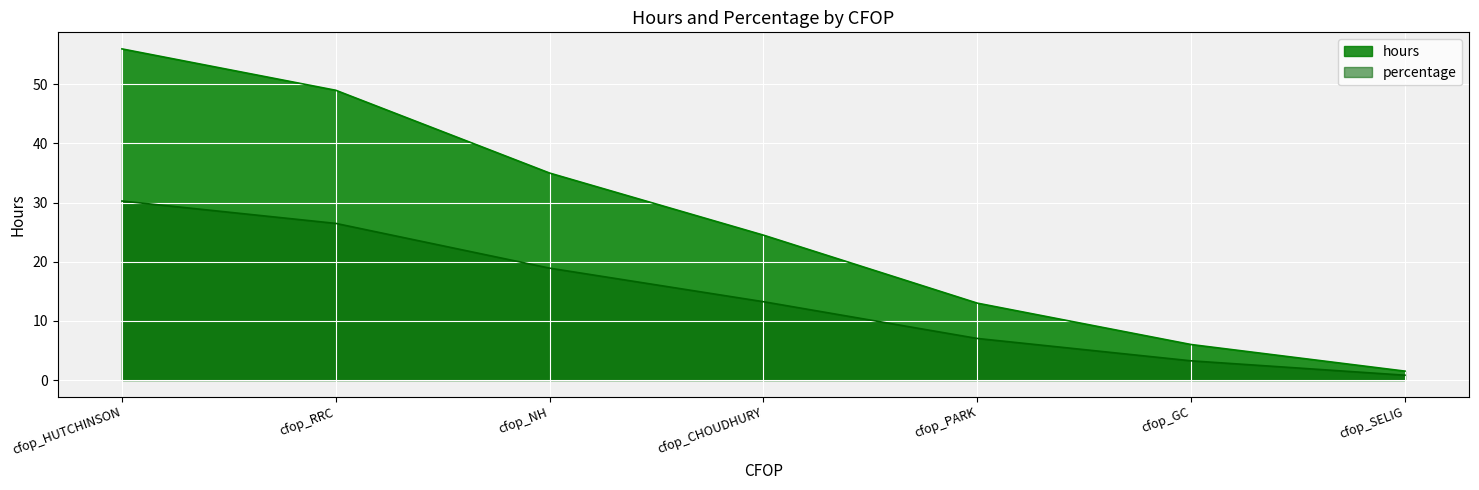

Reading right to left, list all the values displayed in this chart.

hours: 1.5	6.0	13.0	24.5	35.0	49.0	56.0
percentage: 0.8	3.2	7.0	13.2	18.9	26.5	30.3